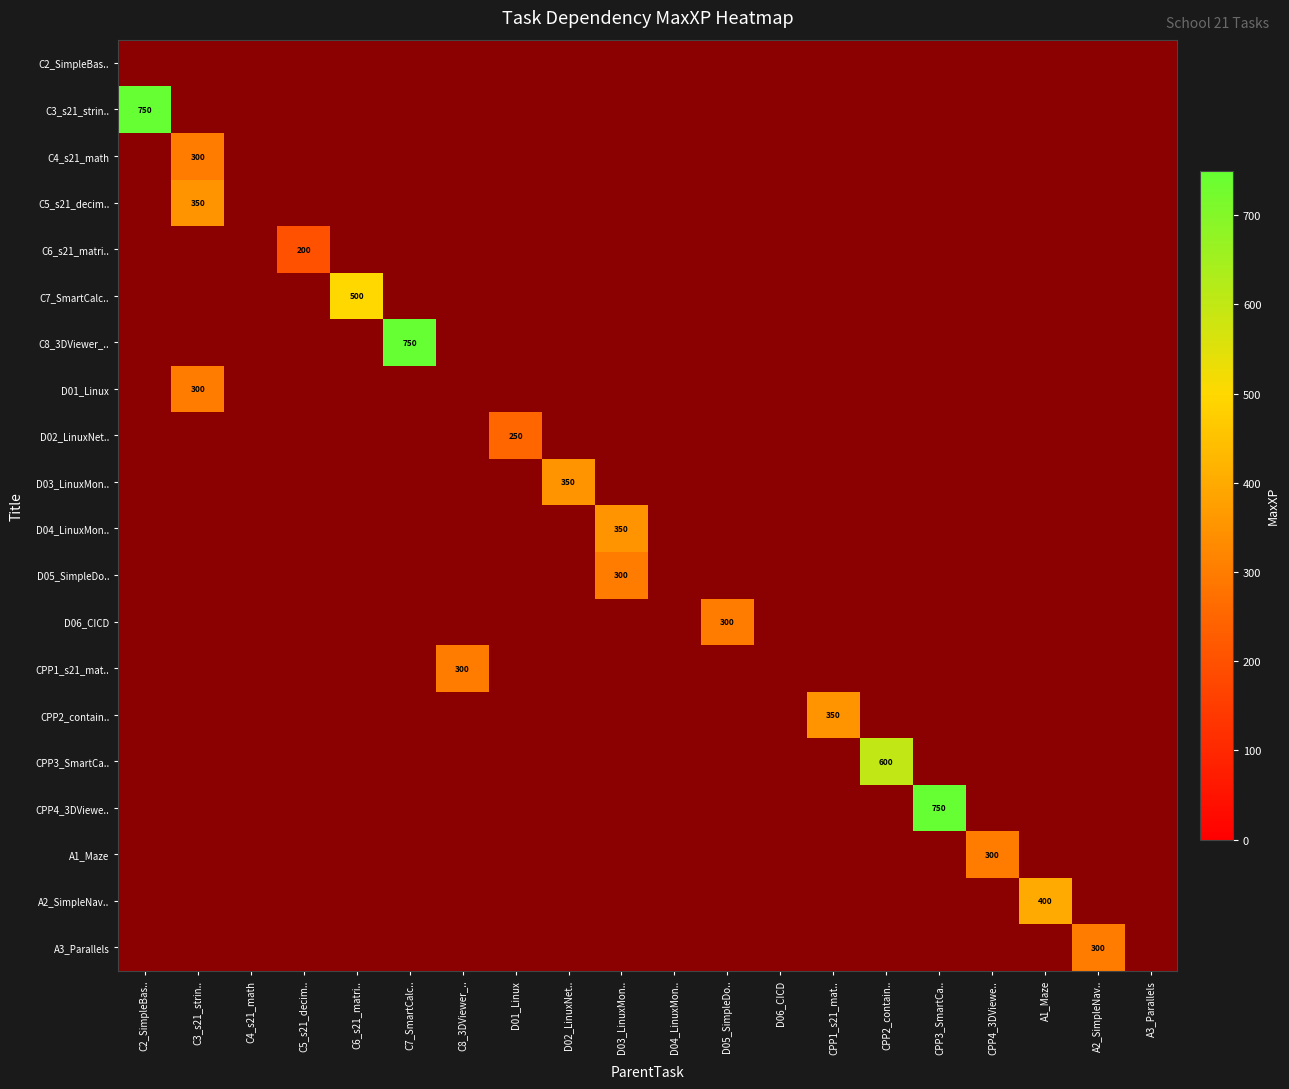

The D04_LinuxMon.. series shows 153 at D03_LinuxMon... True or false?

False